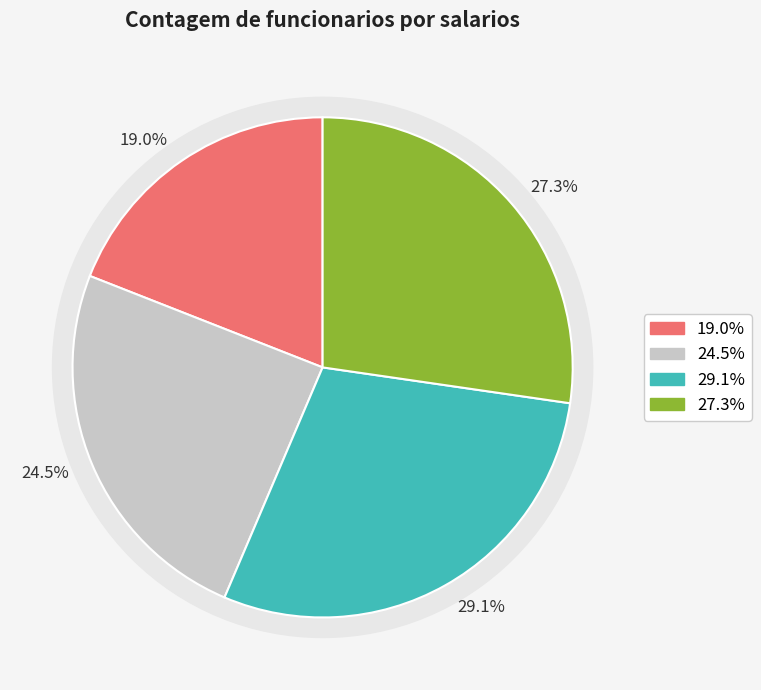

Does any single category account for the majority?

No